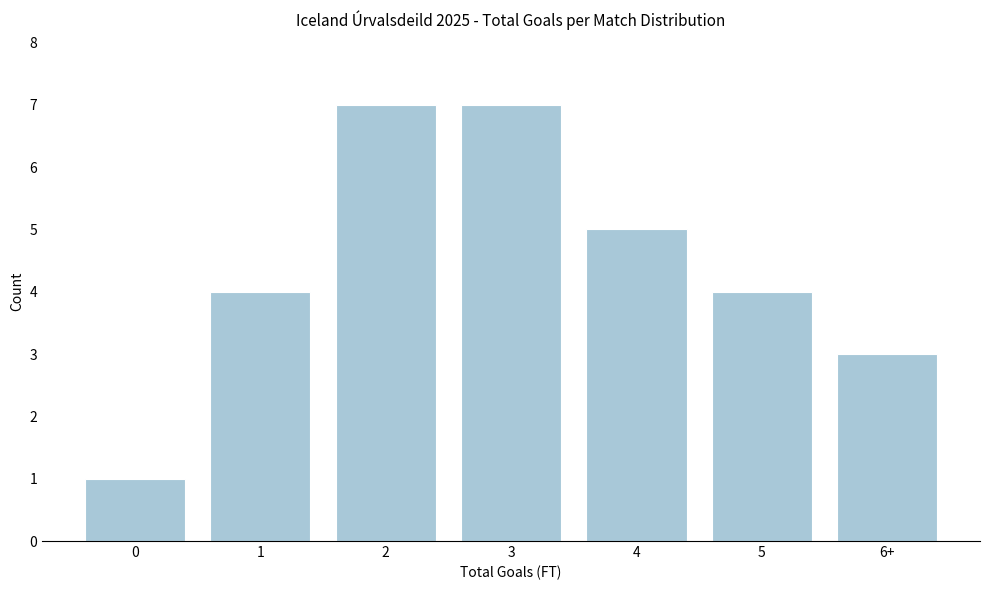

Reading right to left, transcribe all the data shown in this chart.

3	4	5	7	7	4	1